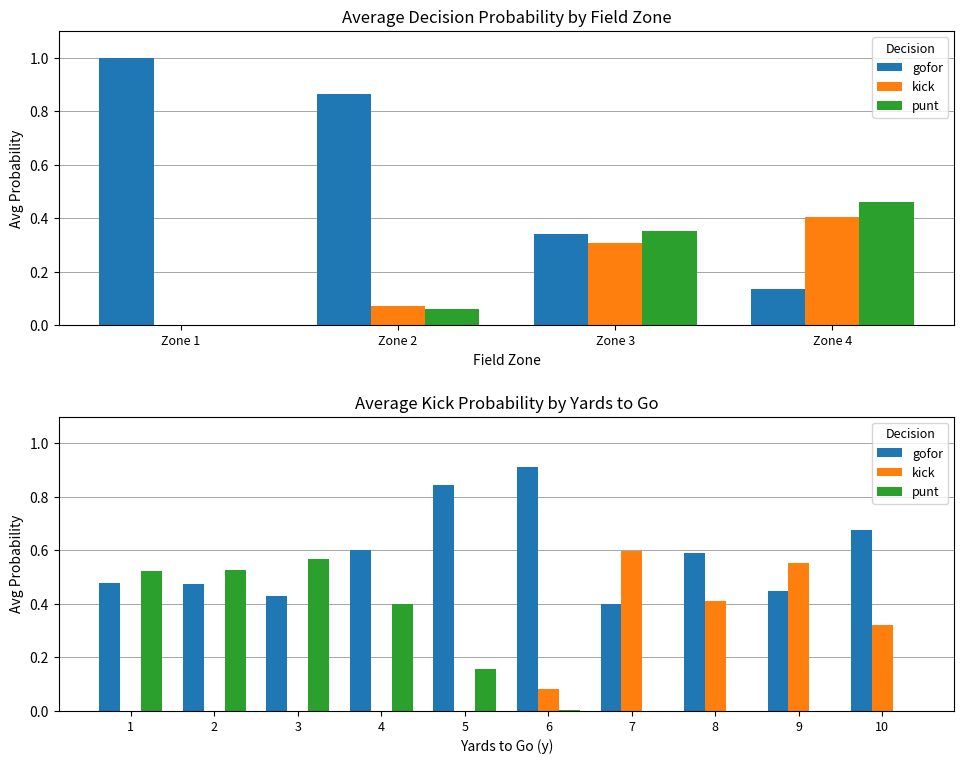

At which label is kick closest to 0?

1